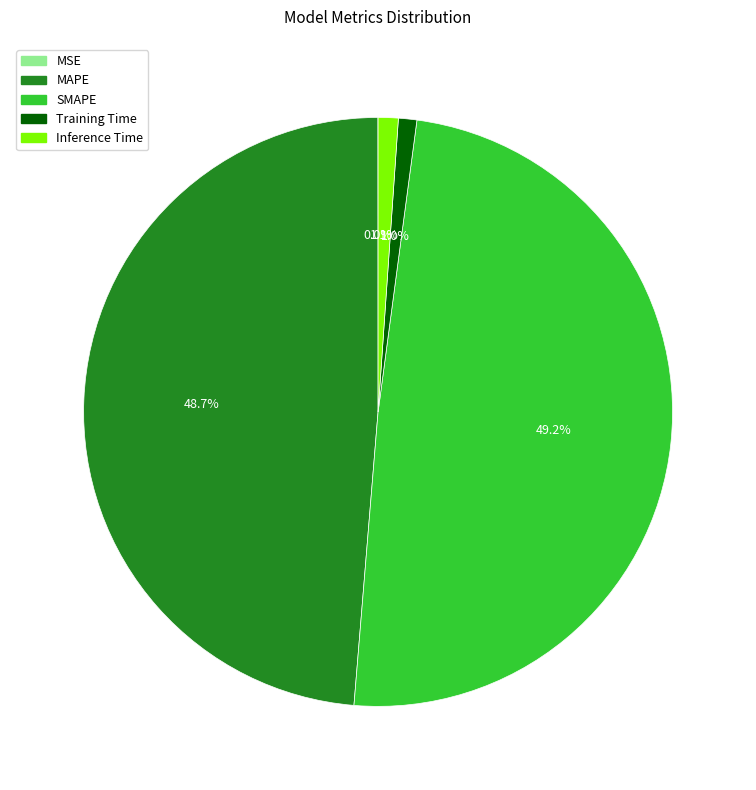

Is there any slice that represents more than half of the pie?

No